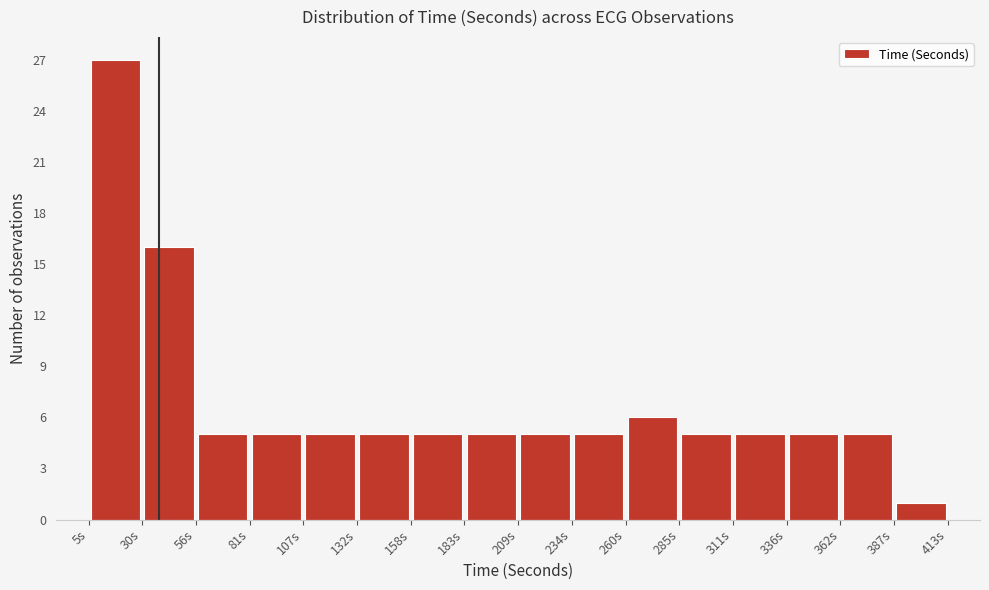

What is the height of the bar covering 234.5 to 260.0 on the x-axis? Neither the bar edges nor the heights are printed on the chart, so give them approximately, as read against the axes.

5